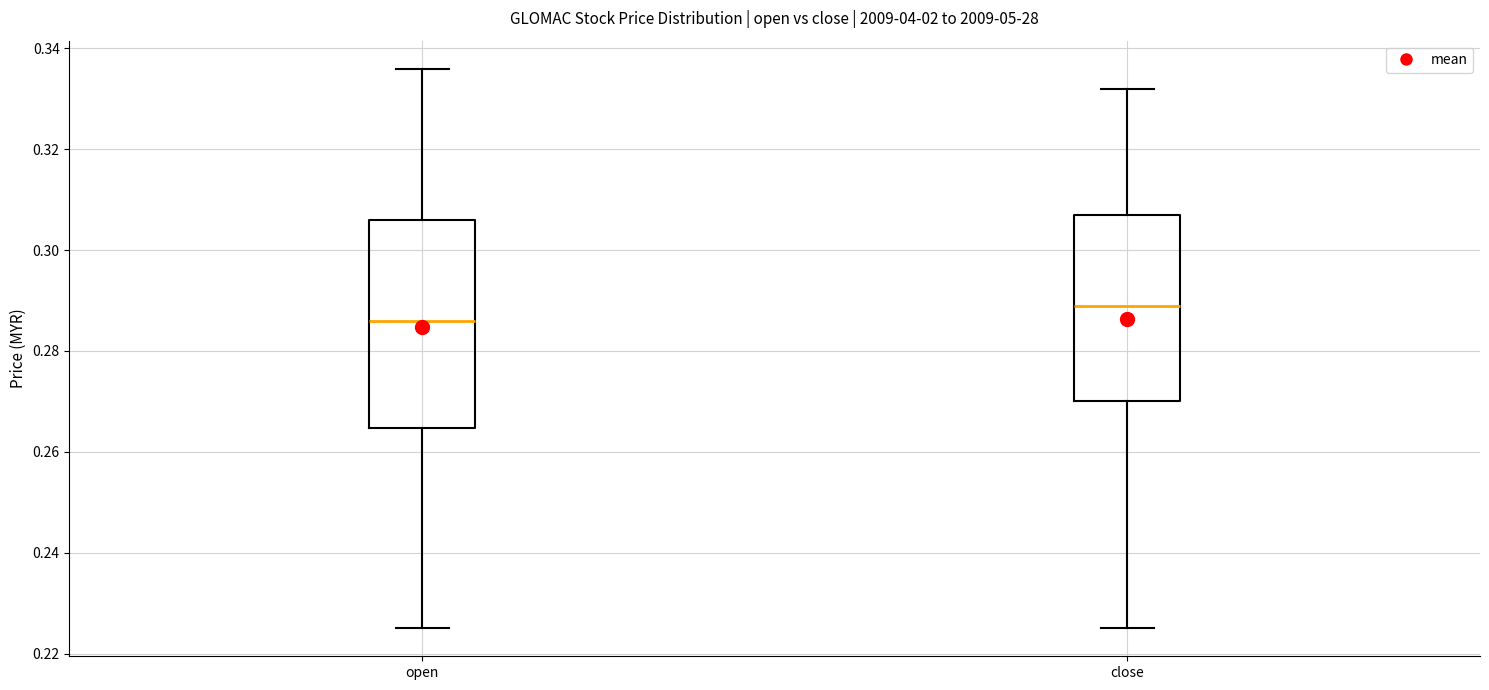

Which box has the highest median line?

close